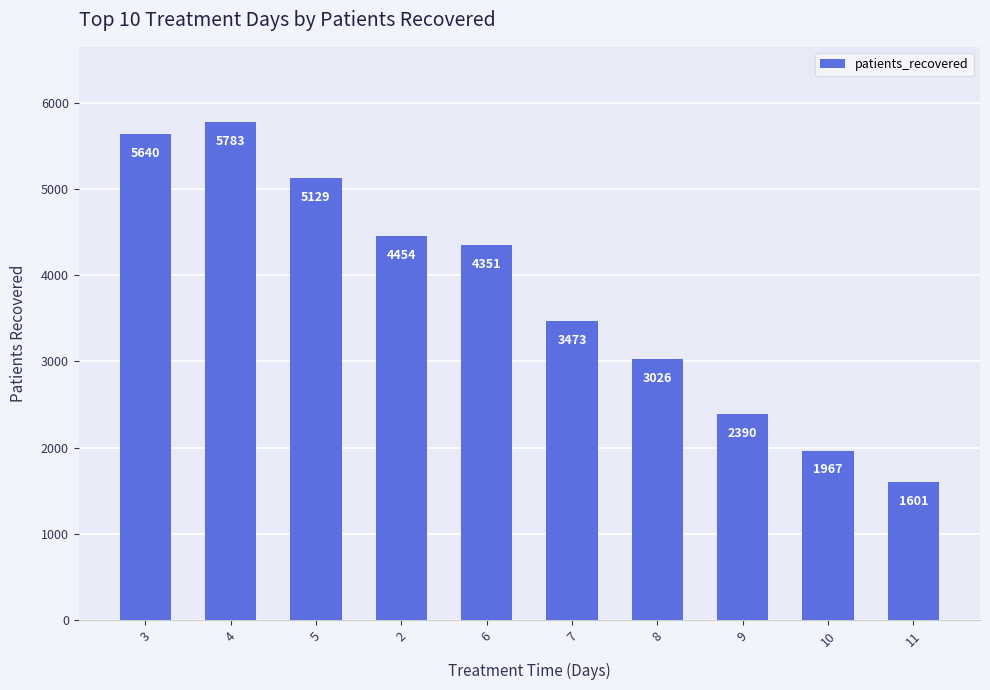

Which has a higher value, 6 or 8?

6